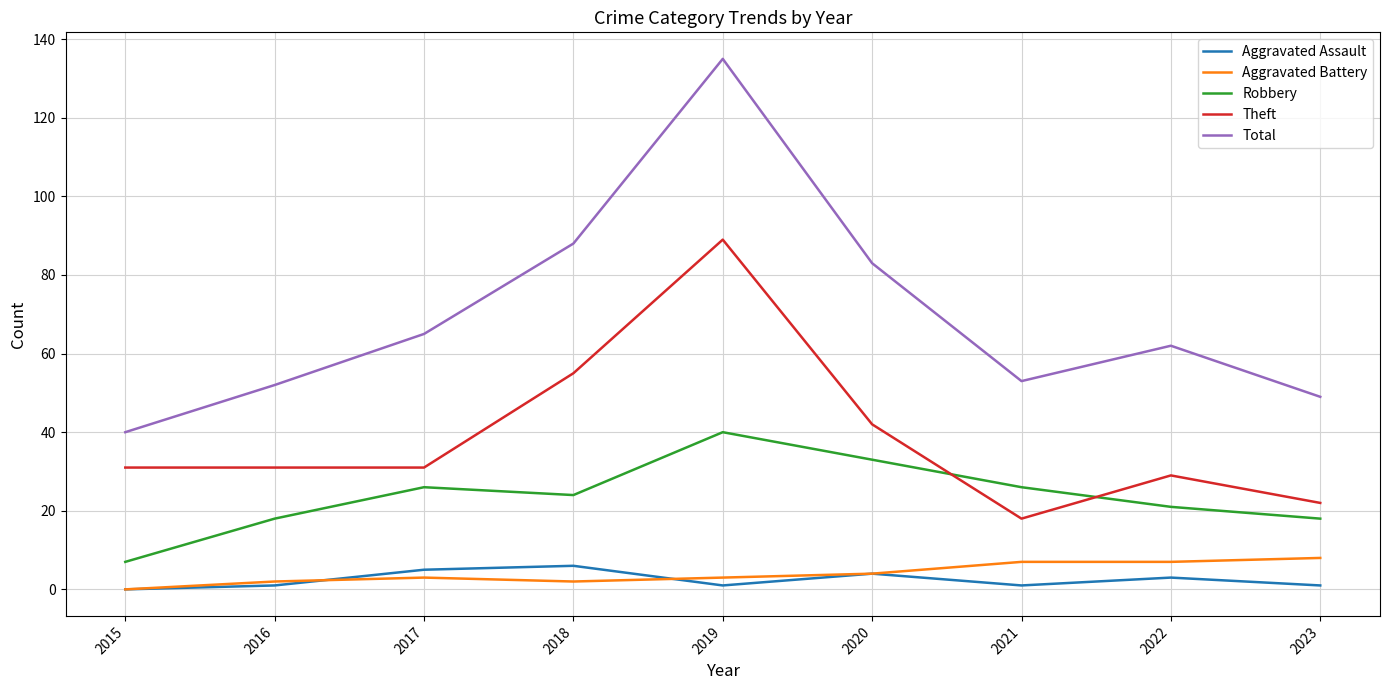

Does the chart have visible grid lines?

Yes